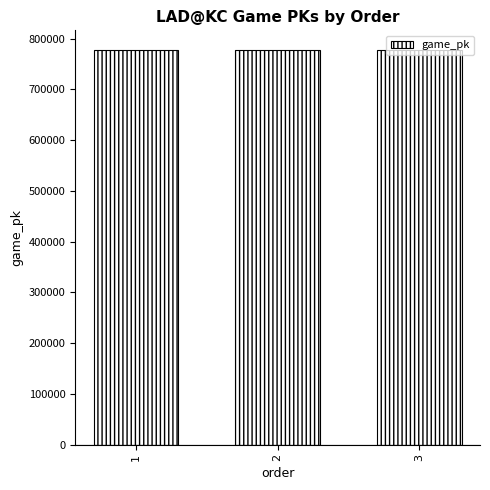

What is the smallest value displayed?

777304